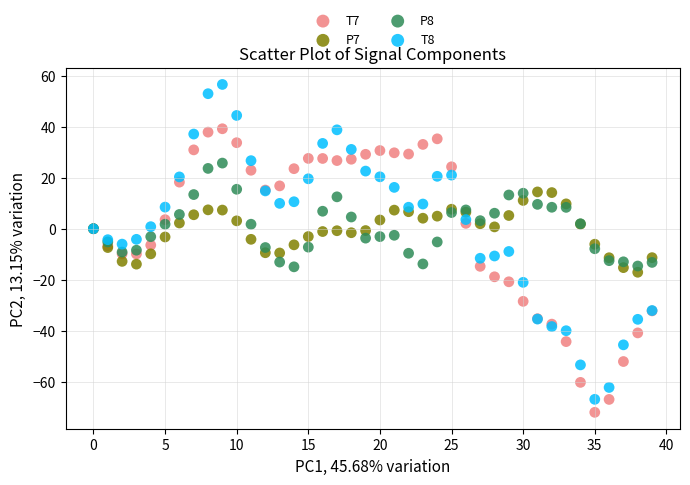

What are all the series names shown in the legend?

T7, P7, P8, T8